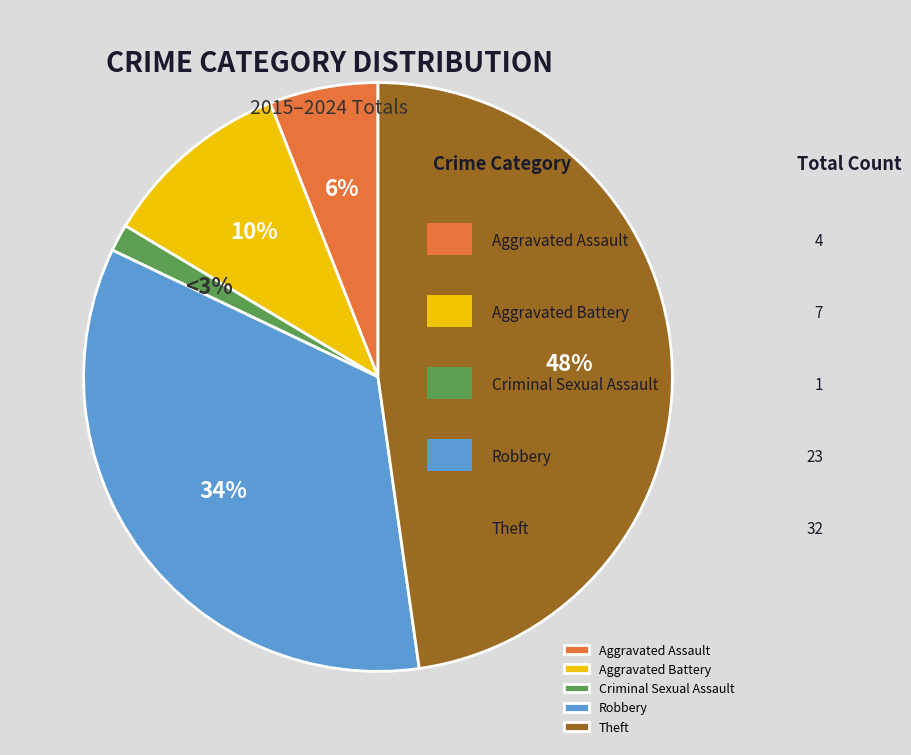

Is it true that Robbery is 45% of the pie?

False